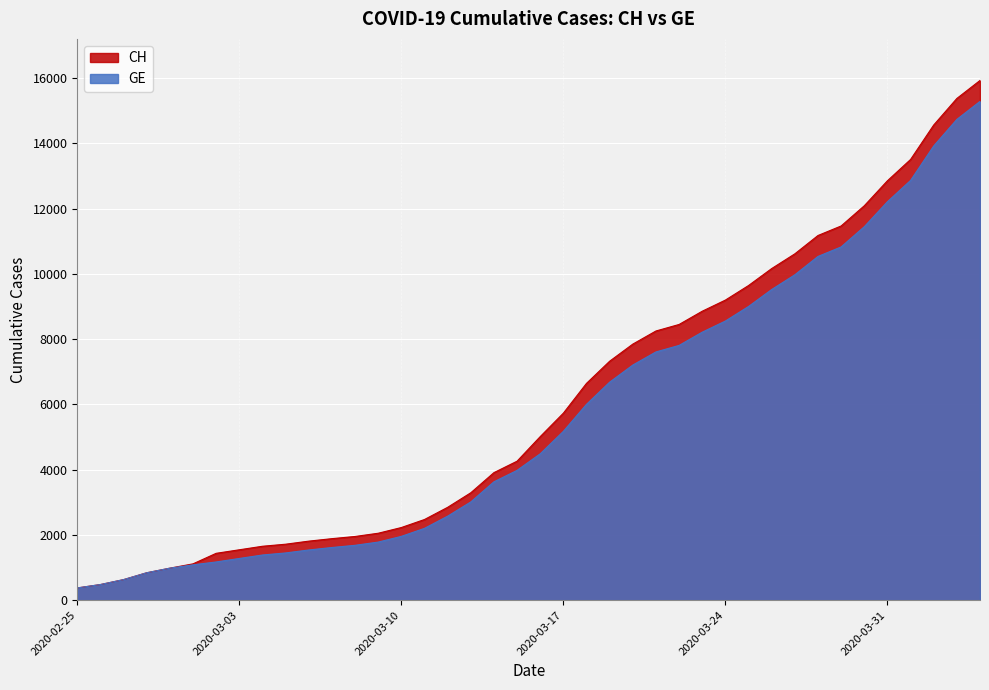

What is the spread (max minus min) of values at 2020-04-04?

642